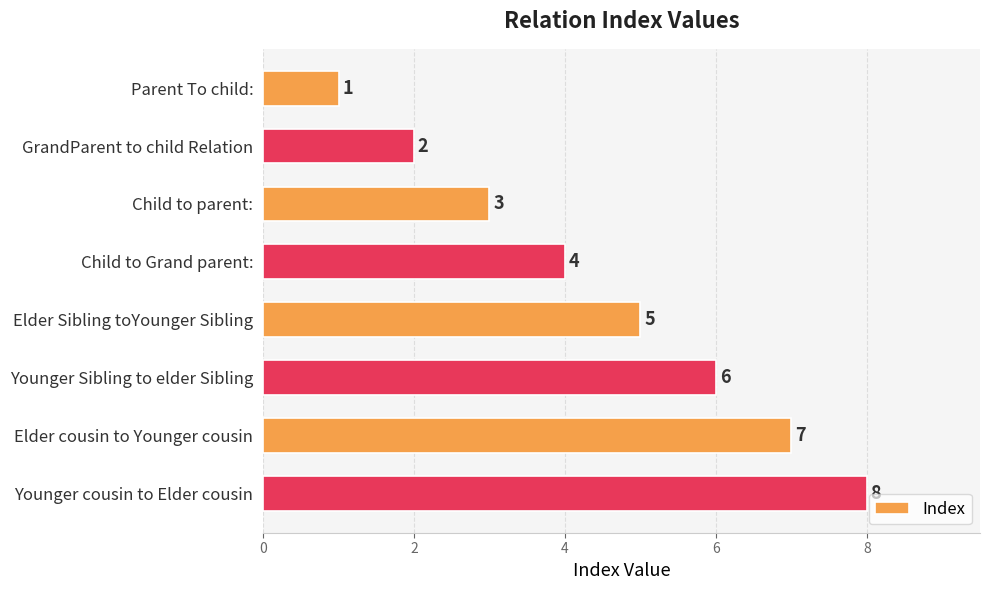

What is the sum of the values at Elder cousin to Younger cousin and Elder Sibling toYounger Sibling?

12